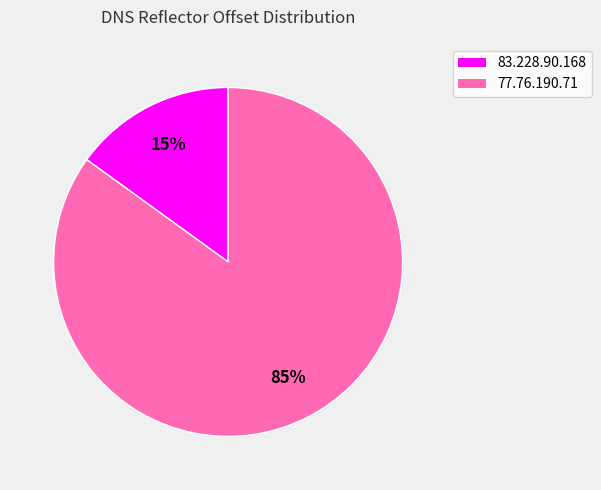

Which has a higher value, 77.76.190.71 or 83.228.90.168?

77.76.190.71